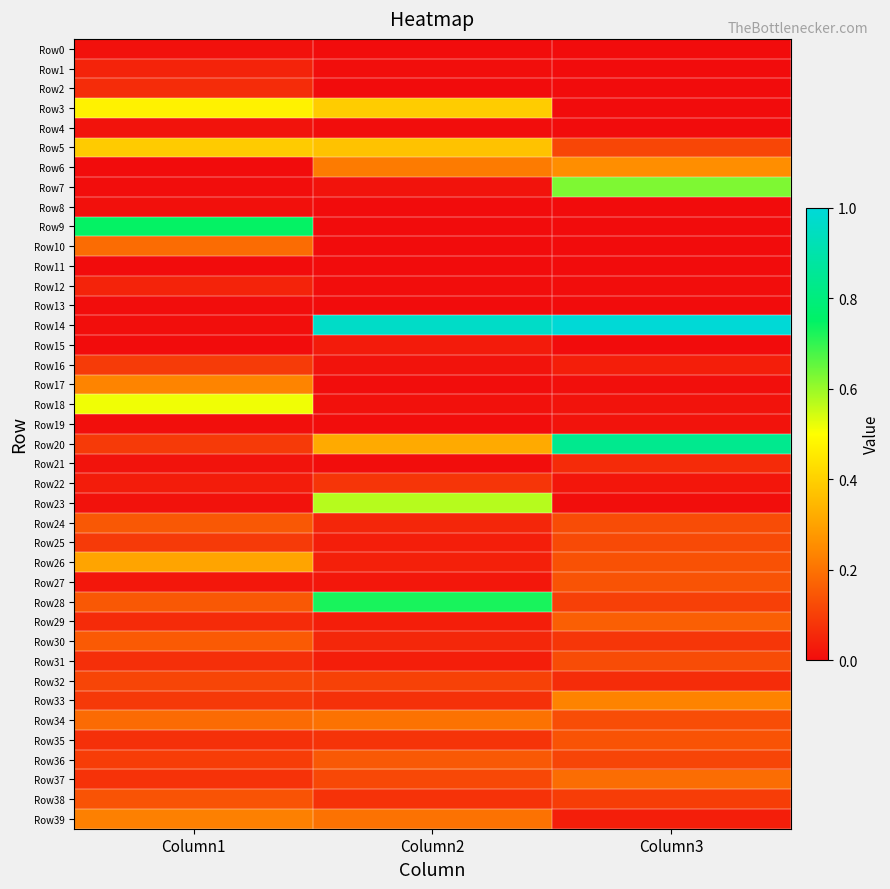

Reading left to right, what are all the values shown in this chart?

Row0: Column1=0.0	Column2=0.0	Column3=0.0
Row1: Column1=0.0	Column2=0.0	Column3=0.0
Row2: Column1=0.1	Column2=0.0	Column3=0.0
Row3: Column1=0.5	Column2=0.4	Column3=0.0
Row4: Column1=0.0	Column2=0.0	Column3=0.0
Row5: Column1=0.4	Column2=0.4	Column3=0.1
Row6: Column1=0.0	Column2=0.2	Column3=0.3
Row7: Column1=0.0	Column2=0.0	Column3=0.6
Row8: Column1=0.0	Column2=0.0	Column3=0.0
Row9: Column1=0.7	Column2=0.0	Column3=0.0
Row10: Column1=0.2	Column2=0.0	Column3=0.0
Row11: Column1=0.0	Column2=0.0	Column3=0.0
Row12: Column1=0.0	Column2=0.0	Column3=0.0
Row13: Column1=0.0	Column2=0.0	Column3=0.0
Row14: Column1=0.0	Column2=1.0	Column3=1.0
Row15: Column1=0.0	Column2=0.0	Column3=0.0
Row16: Column1=0.1	Column2=0.0	Column3=0.0
Row17: Column1=0.2	Column2=0.0	Column3=0.0
Row18: Column1=0.5	Column2=0.0	Column3=0.0
Row19: Column1=0.0	Column2=0.0	Column3=0.0
Row20: Column1=0.1	Column2=0.3	Column3=0.8
Row21: Column1=0.0	Column2=0.0	Column3=0.1
Row22: Column1=0.0	Column2=0.1	Column3=0.0
Row23: Column1=0.0	Column2=0.6	Column3=0.0
Row24: Column1=0.2	Column2=0.1	Column3=0.1
Row25: Column1=0.1	Column2=0.0	Column3=0.1
Row26: Column1=0.3	Column2=0.0	Column3=0.1
Row27: Column1=0.0	Column2=0.0	Column3=0.1
Row28: Column1=0.1	Column2=0.7	Column3=0.1
Row29: Column1=0.1	Column2=0.0	Column3=0.2
Row30: Column1=0.2	Column2=0.1	Column3=0.1
Row31: Column1=0.1	Column2=0.0	Column3=0.1
Row32: Column1=0.1	Column2=0.1	Column3=0.1
Row33: Column1=0.1	Column2=0.1	Column3=0.2
Row34: Column1=0.2	Column2=0.2	Column3=0.1
Row35: Column1=0.1	Column2=0.1	Column3=0.1
Row36: Column1=0.1	Column2=0.2	Column3=0.1
Row37: Column1=0.1	Column2=0.1	Column3=0.2
Row38: Column1=0.1	Column2=0.1	Column3=0.1
Row39: Column1=0.2	Column2=0.2	Column3=0.0